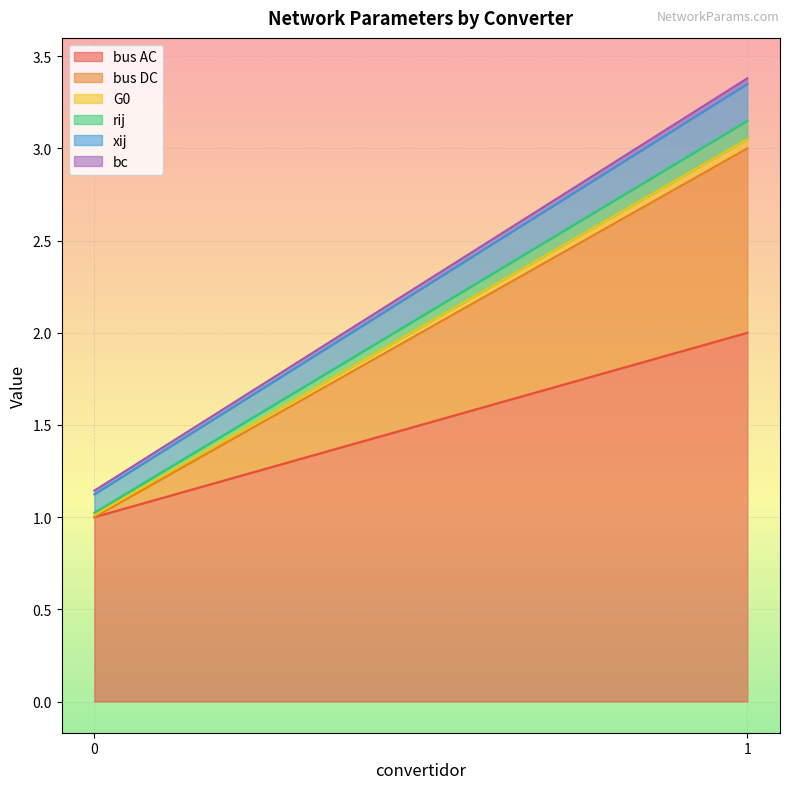

Which series has the largest range (max minus min)?

bus AC